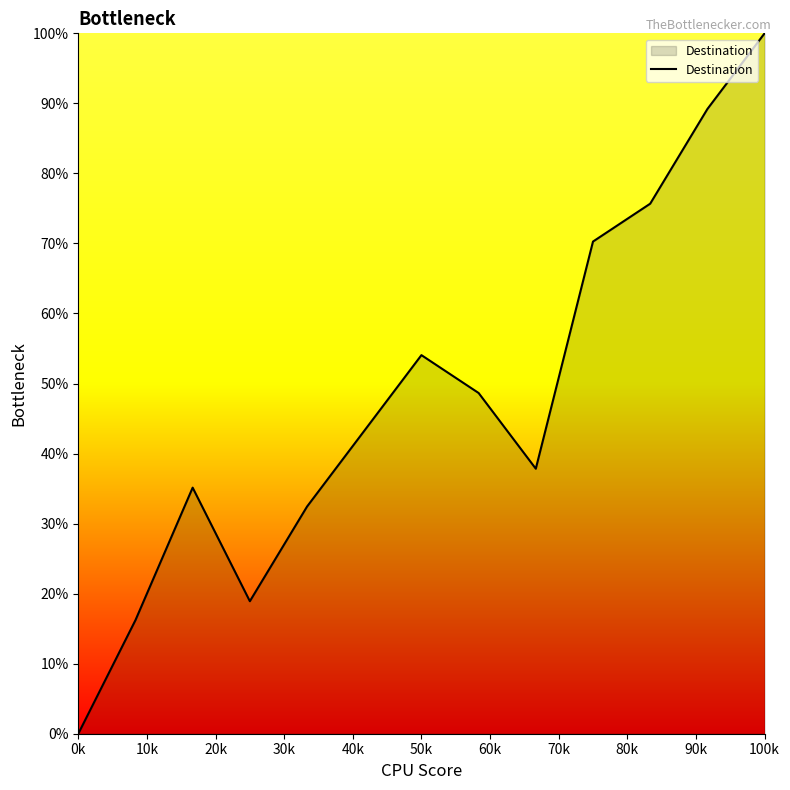

What is the difference between the maximum and minimum values?

100.0